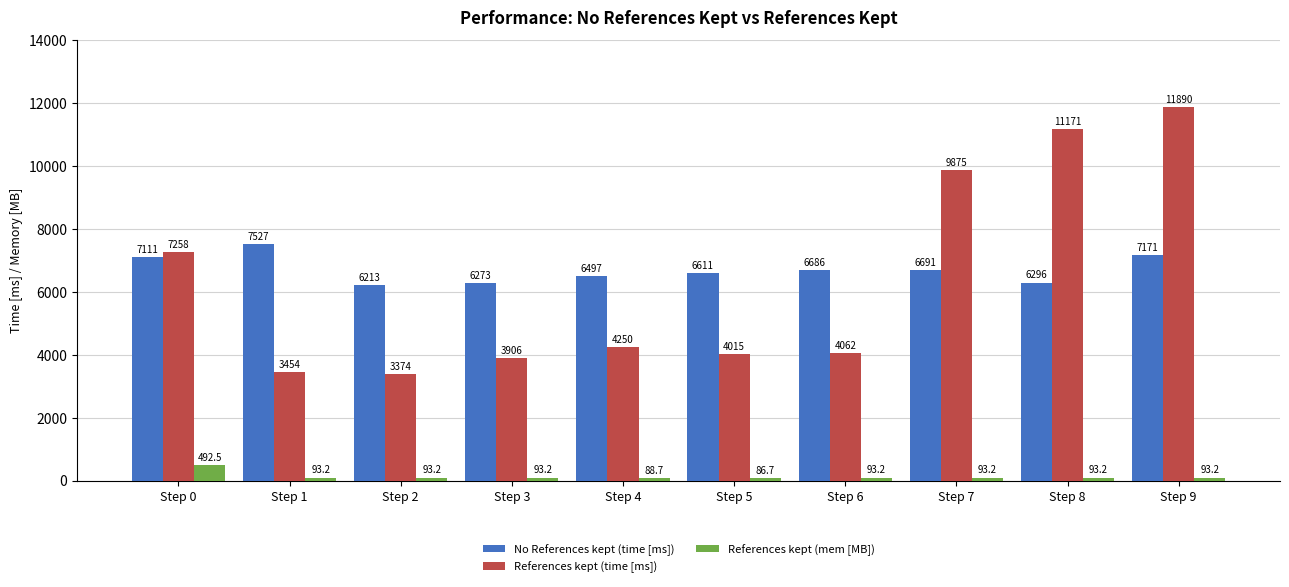

What is the sum of the References kept (time [ms]) values at Step 7 and Step 3?

13781.0